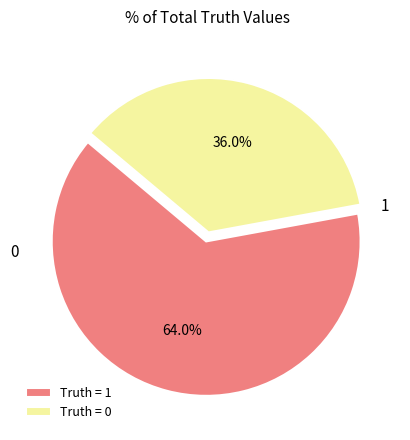

Which slice is the largest?

Truth = 1